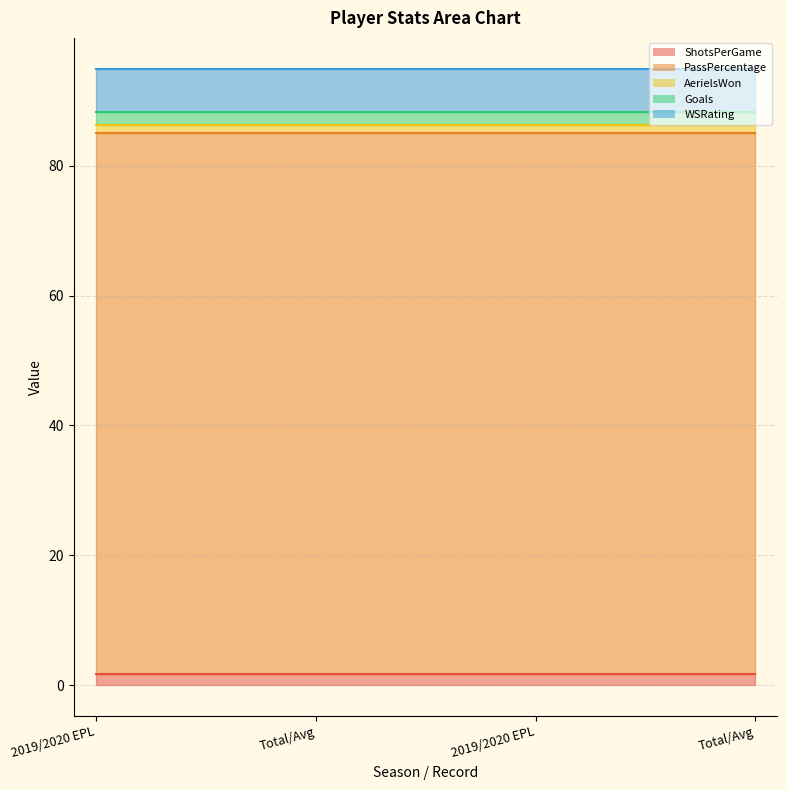

Which series has the largest range (max minus min)?

ShotsPerGame